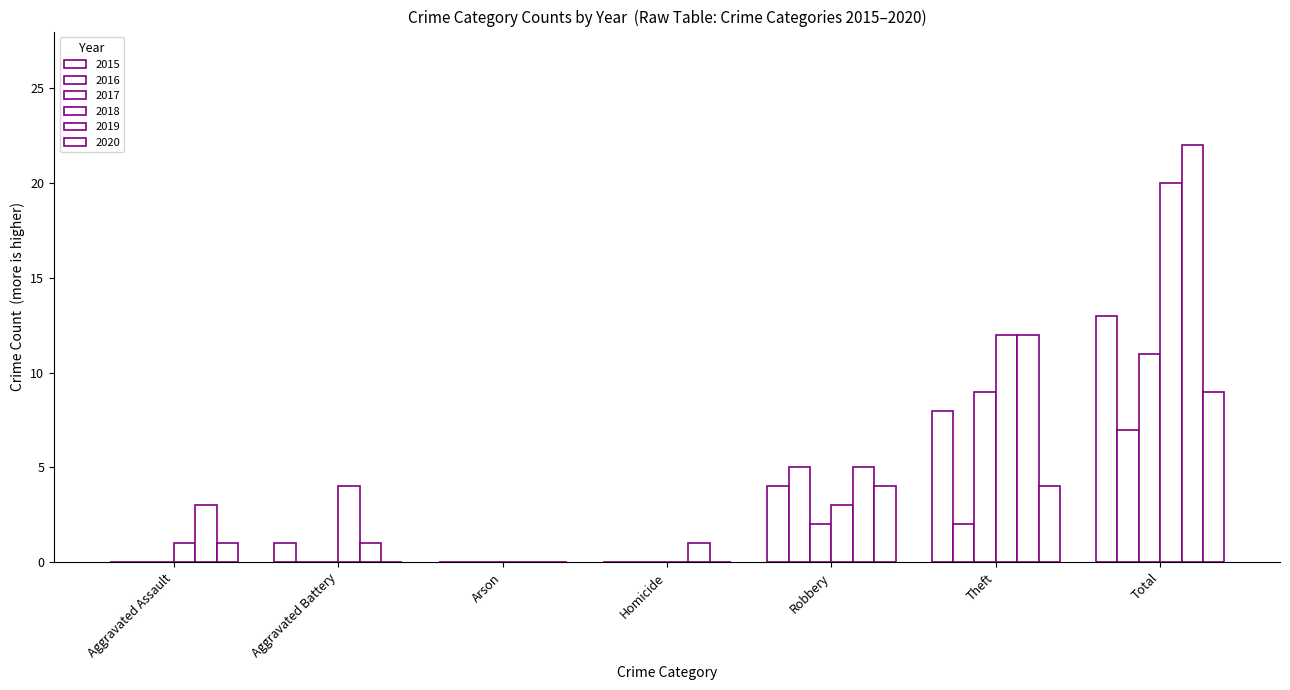

At which category does the chart reach its peak across all series?

Total